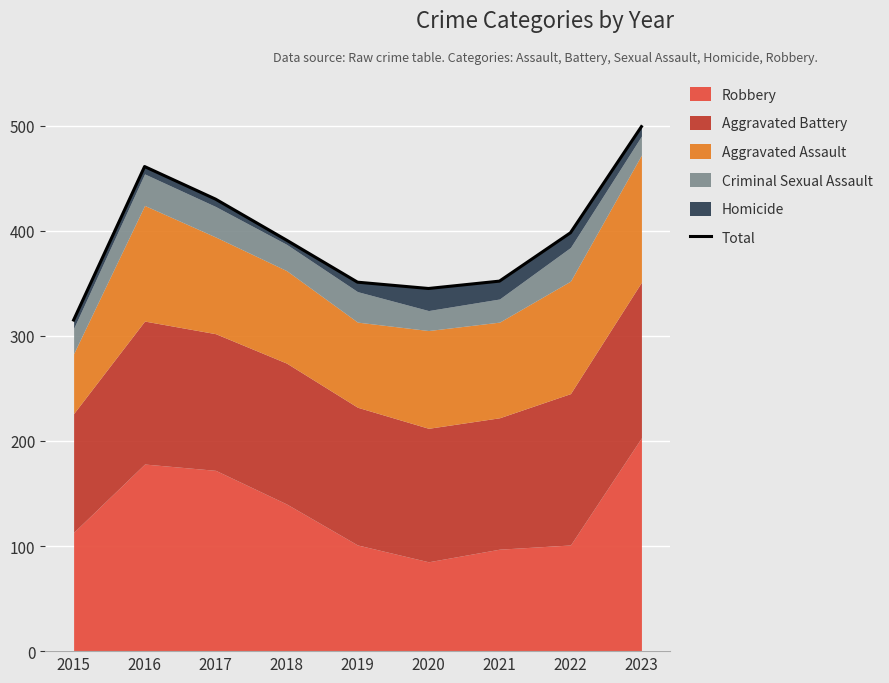

What is the average value?

394